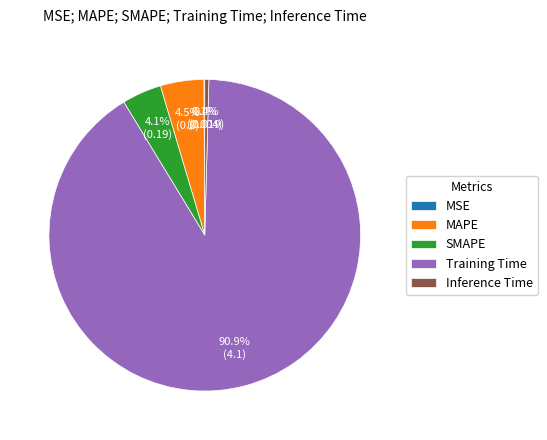

What portion of the pie excludes Training Time?

9.1%